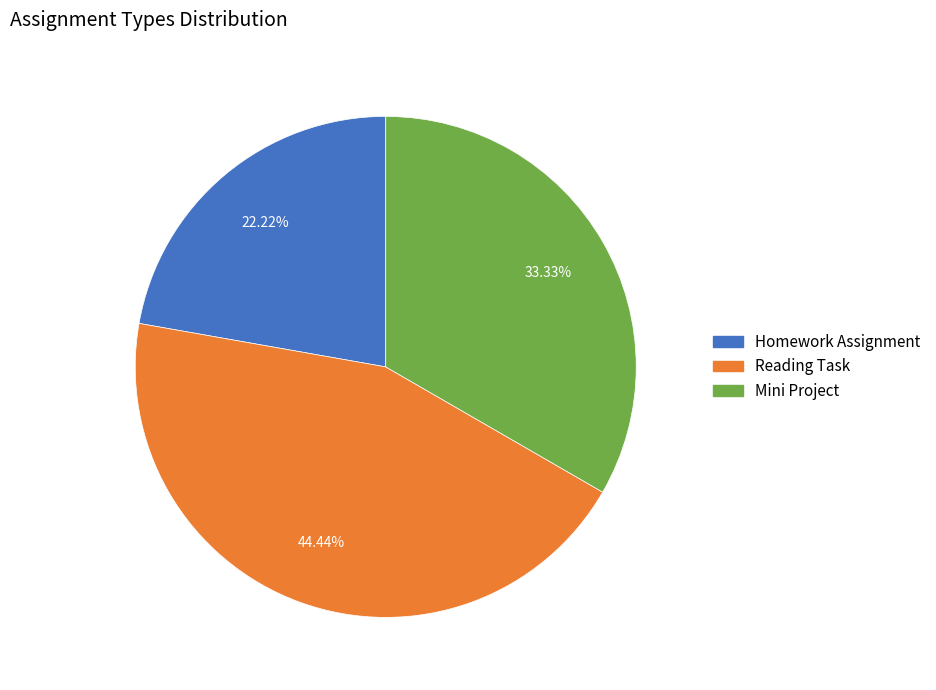

The Reading Task slice represents 44% of the pie. True or false?

True